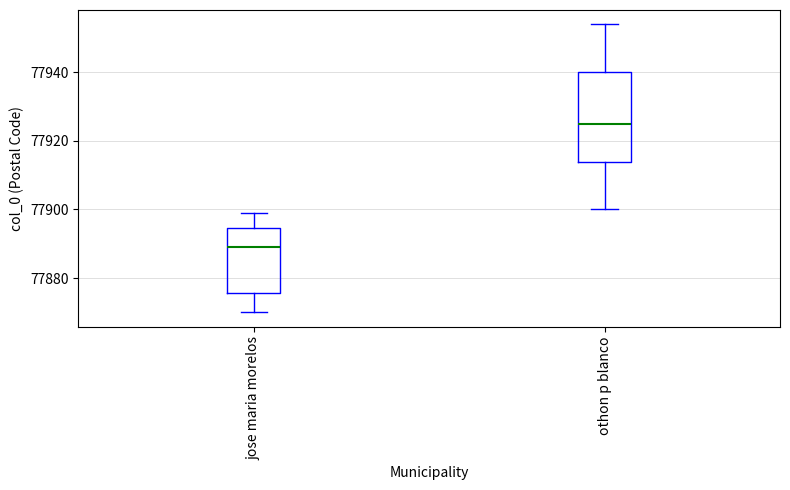

Reading left to right, read every box against the y-axis: the position of its median line, the range the box covers, and the ends of its whiskers. The values are not printed on the chart, so give them approximately, as read against the axis.

jose maria morelos: median 77890, box 77876 to 77894, whiskers 77870 to 77900
othon p blanco: median 77926, box 77914 to 77940, whiskers 77900 to 77954